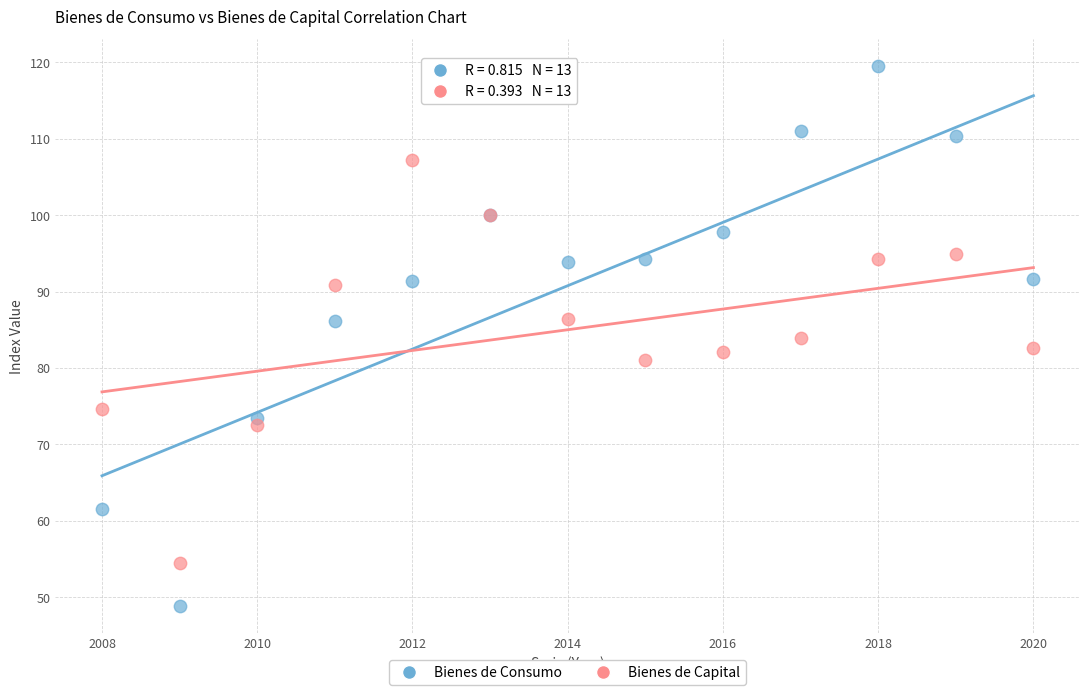

In the Bienes de Capital series, what Y value is closest to 80?

81.1